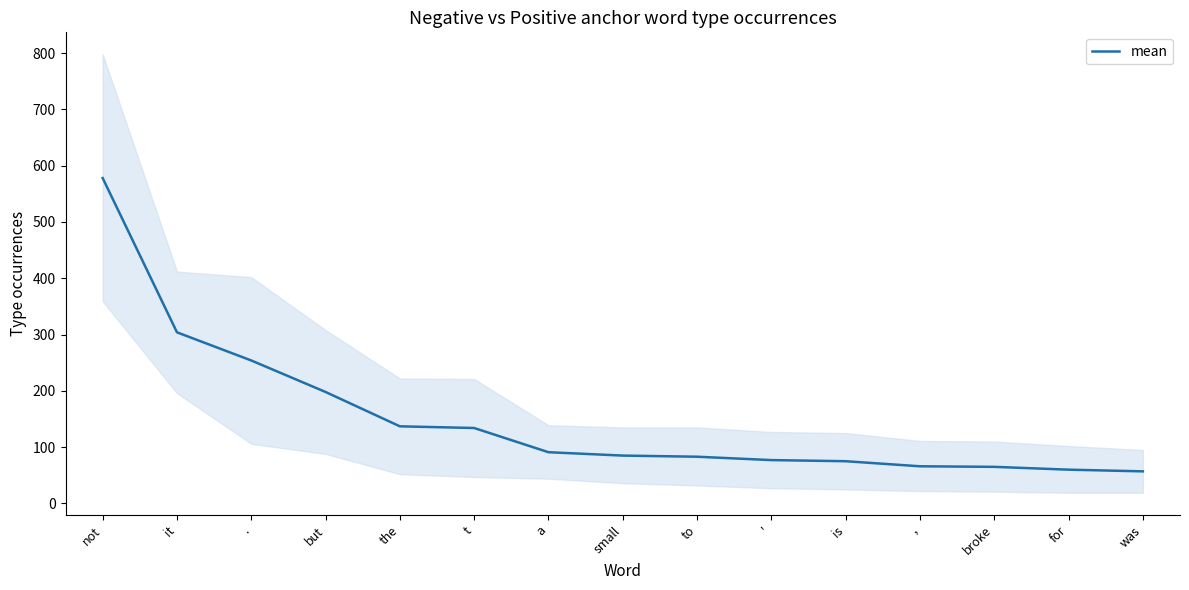

Rank the categories by value from highest to lowest.

not, it, ., but, the, t, a, small, to, ', is, ,, broke, for, was